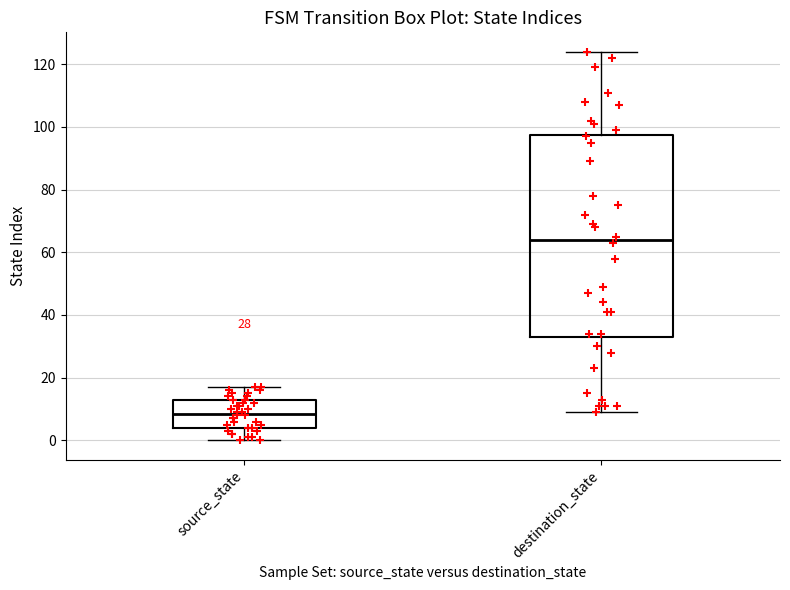

Where is the upper edge of the box for source_state on the y-axis? The values are not printed on the chart, so give them approximately, as read against the axis.

14